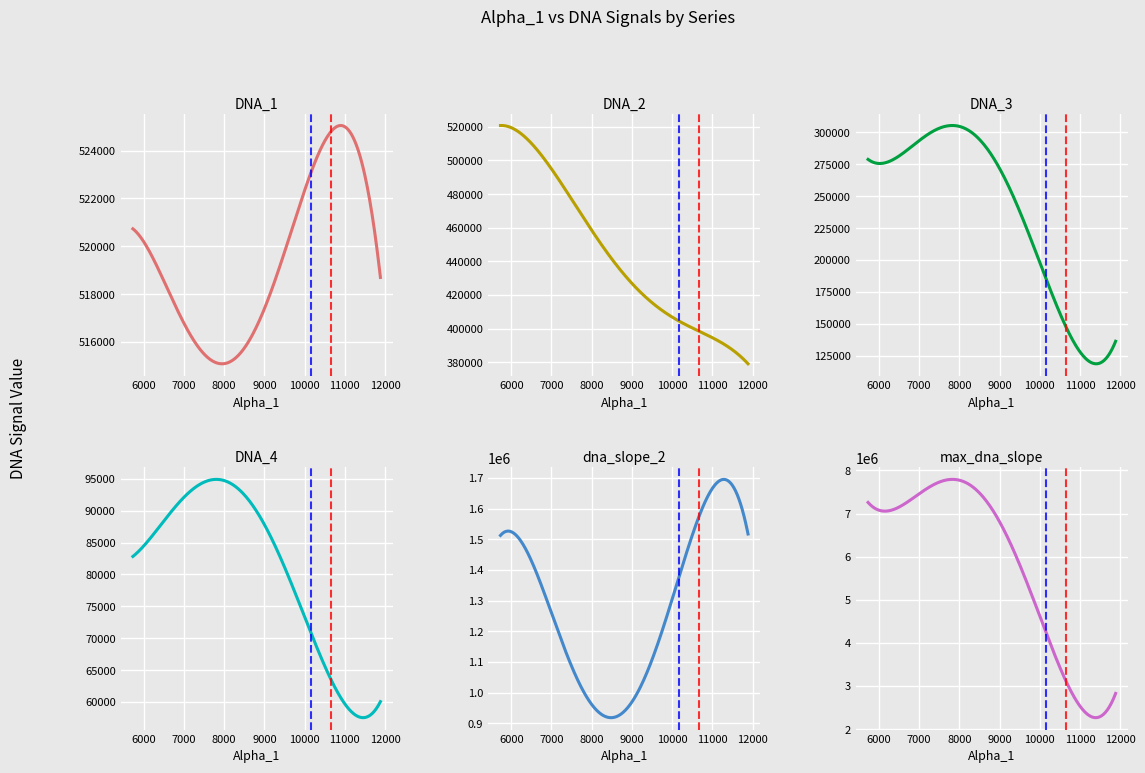

Is it true that dna_slope_2 equals 2757660.8 at 6267?

False